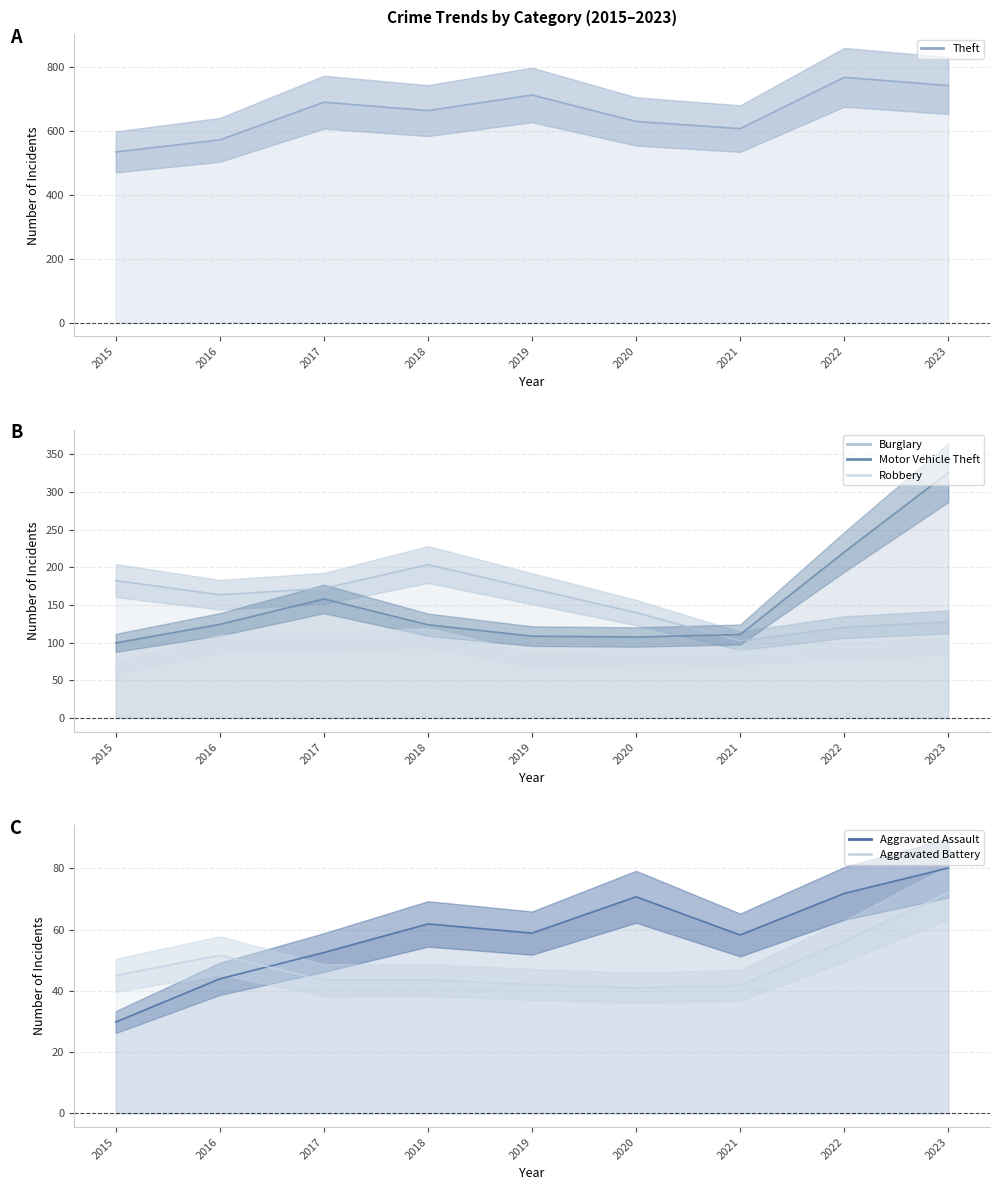

True or false: Aggravated Battery has more than 0 points higher than both neighbors.

True